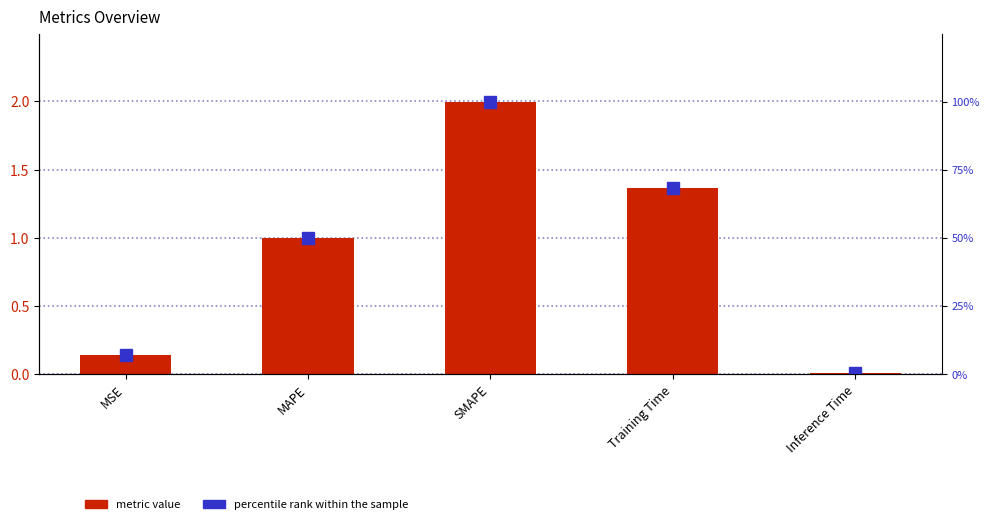

Count the number of data series in this chart.

2